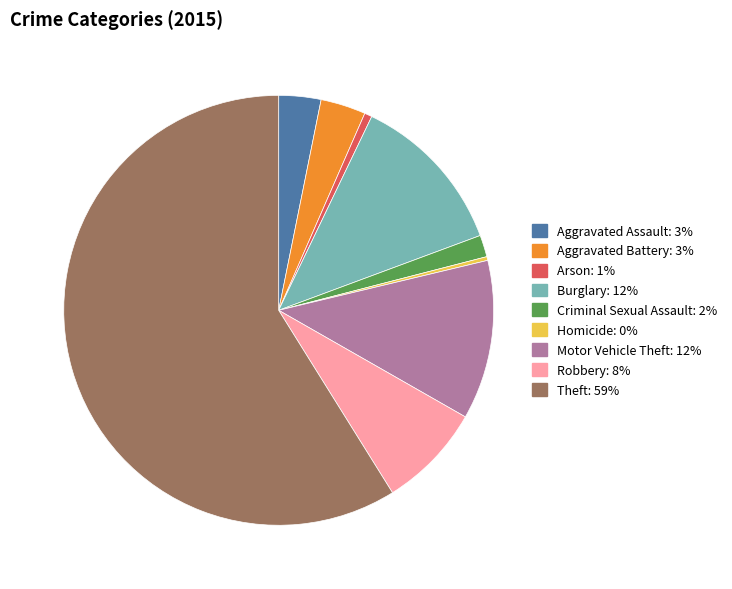

Which has a higher value, Theft or Homicide?

Theft